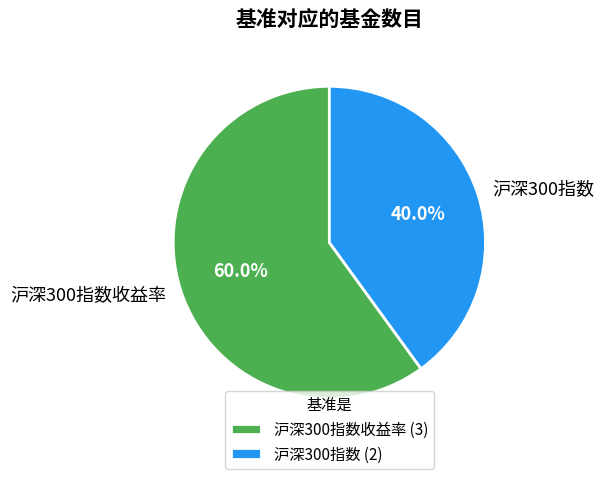

To the nearest percent, what is the difference between the largest and smallest slice percentages?

20%